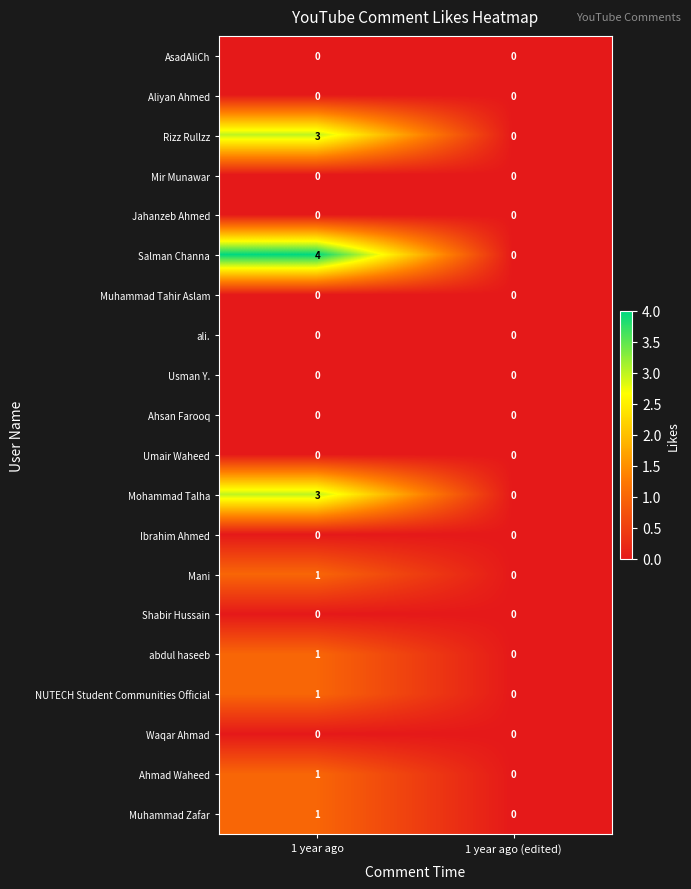

How many data points does each series have?

2